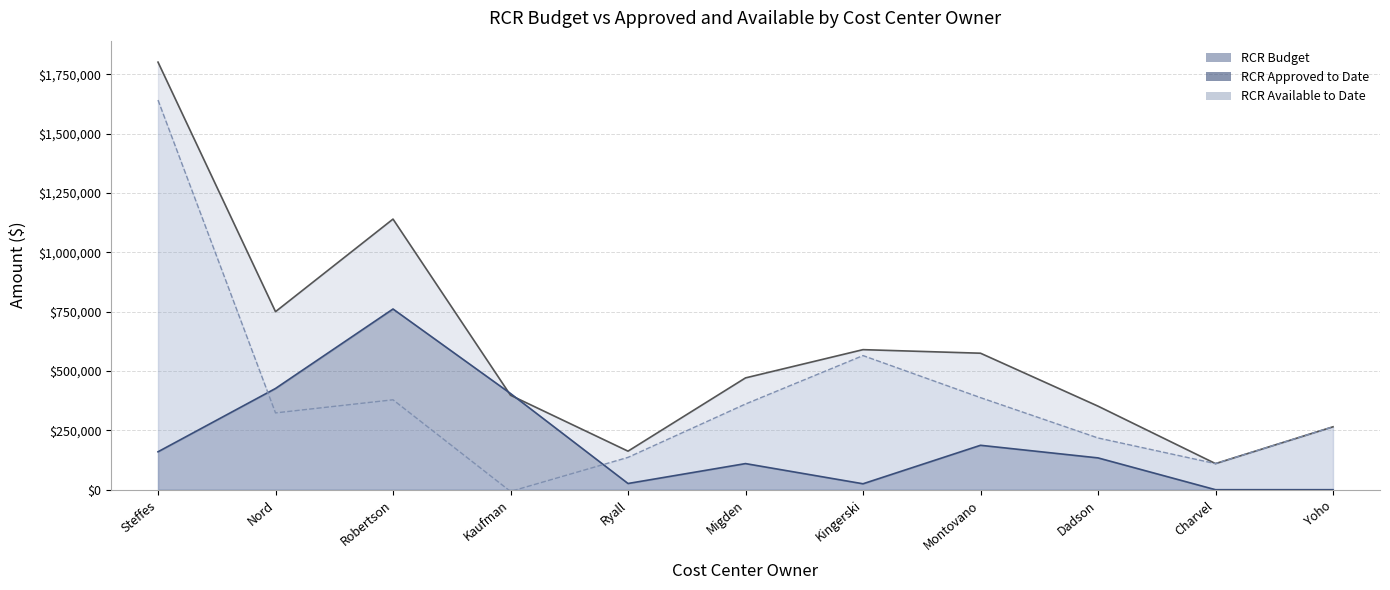

Reading left to right, what are all the values shown in this chart?

RCR Budget: Steffes=1801200.0	Nord=750000.0	Robertson=1140000.0	Kaufman=398000.0	Ryall=162350.0	Migden=471000.0	Kingerski=590000.0	Montovano=575000.0	Dadson=352000.0	Charvel=110000.0	Yoho=265000.0
RCR Approved to Date: Steffes=159772.9	Nord=426473.5	Robertson=761250.0	Kaufman=405316.0	Ryall=26150.0	Migden=110000.0	Kingerski=25000.0	Montovano=187108.2	Dadson=134000.0	Charvel=0.0	Yoho=0.0
RCR Available to Date: Steffes=1641427.1	Nord=323526.5	Robertson=378750.0	Kaufman=-7316.0	Ryall=136200.0	Migden=361000.0	Kingerski=565000.0	Montovano=387891.8	Dadson=218000.0	Charvel=110000.0	Yoho=265000.0